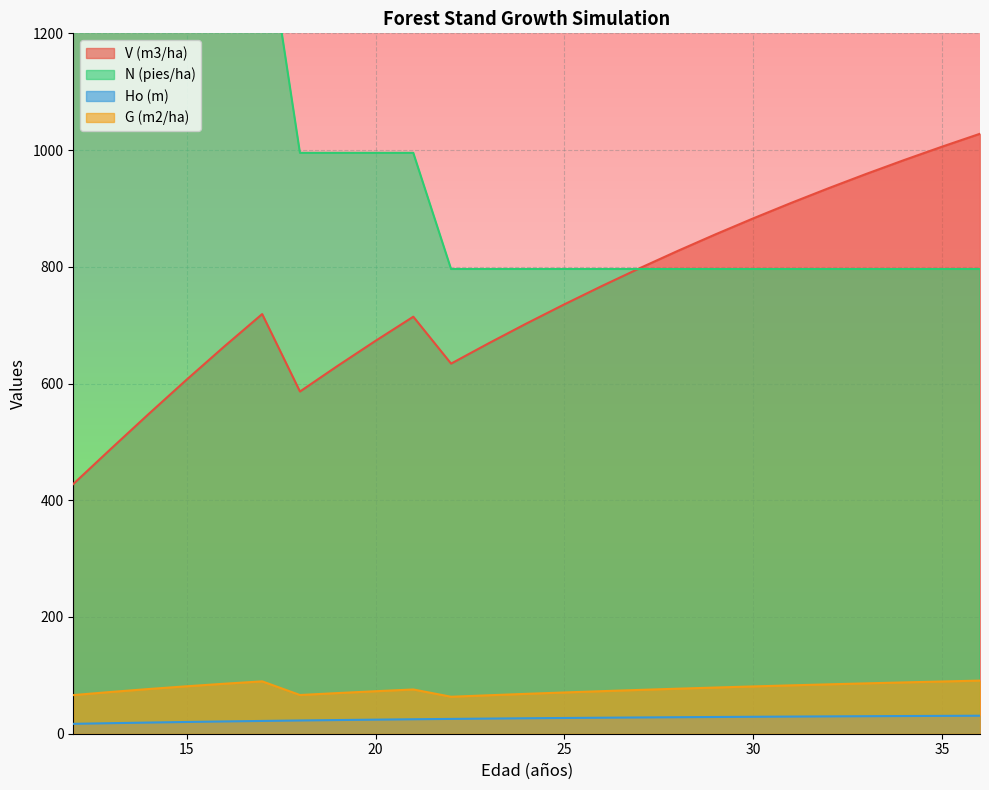

What is the maximum value for G (m2/ha)?

91.0